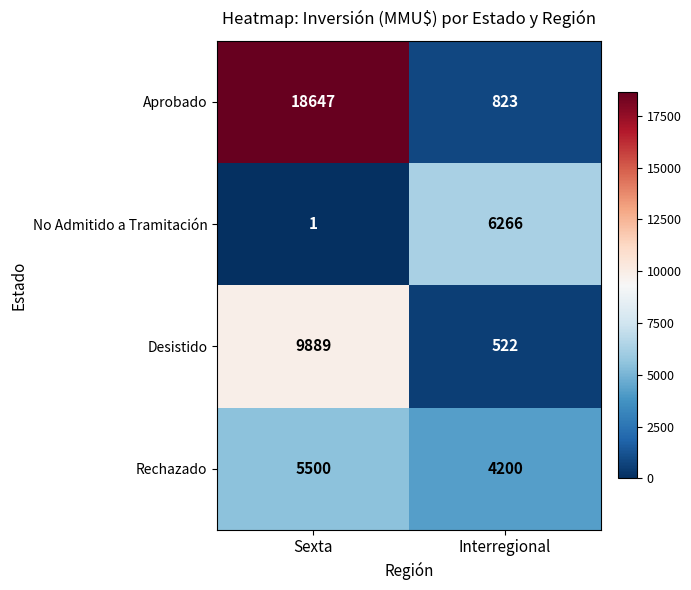

Reading left to right, extract all data points from this chart.

Aprobado: Sexta=18647	Interregional=823
No Admitido a Tramitación: Sexta=1	Interregional=6266
Desistido: Sexta=9889	Interregional=522
Rechazado: Sexta=5500	Interregional=4200